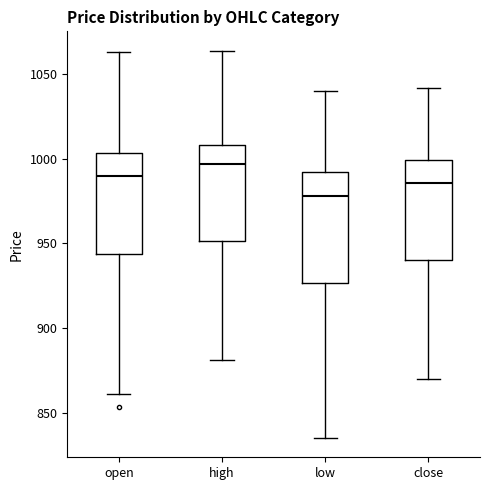

Reading left to right, transcribe this box plot: for each box, give where its median line is, the range the box spans, and where its two whiskers end, as read against the y-axis. The values are not printed on the chart, so give them approximately, as read against the axis.

open: median 990, box 945 to 1005, whiskers 860 to 1065
high: median 995, box 950 to 1010, whiskers 880 to 1065
low: median 980, box 925 to 990, whiskers 835 to 1040
close: median 985, box 940 to 1000, whiskers 870 to 1040